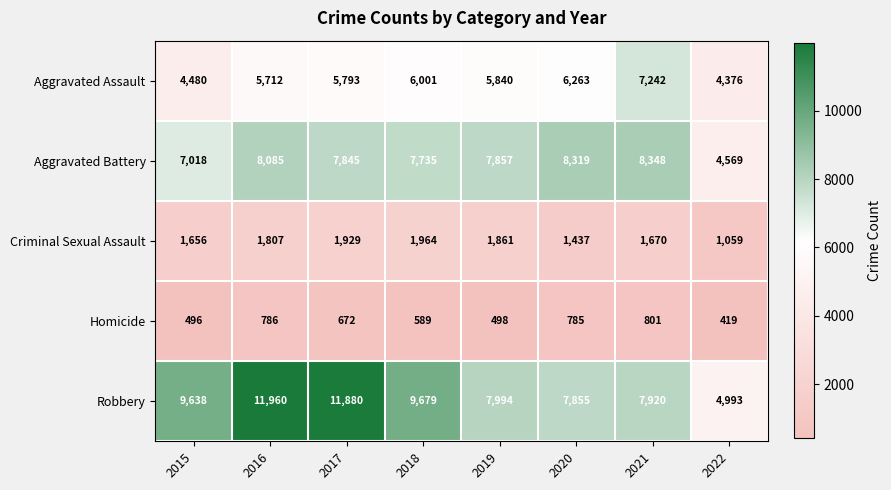

What is the sum of all Homicide values?

5046